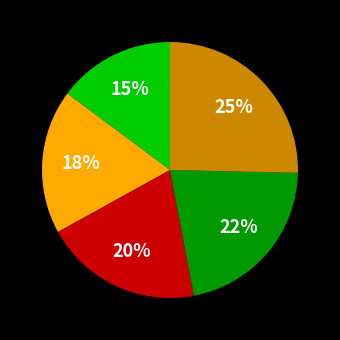

Does any single category account for the majority?

No